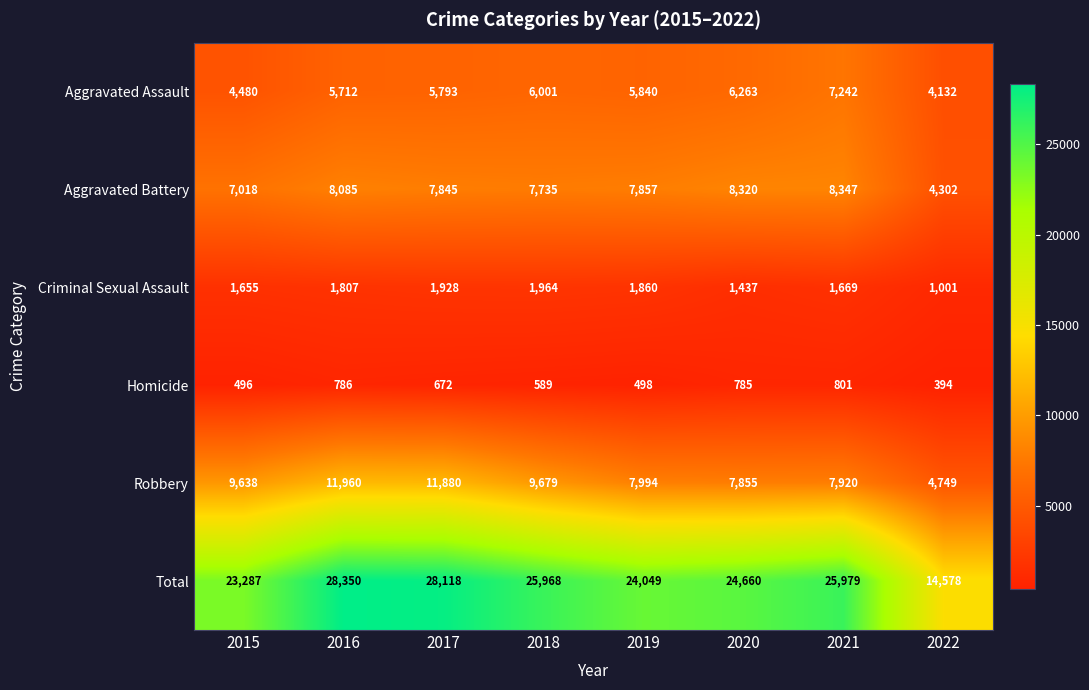

Which series has the largest total across all categories?

Total